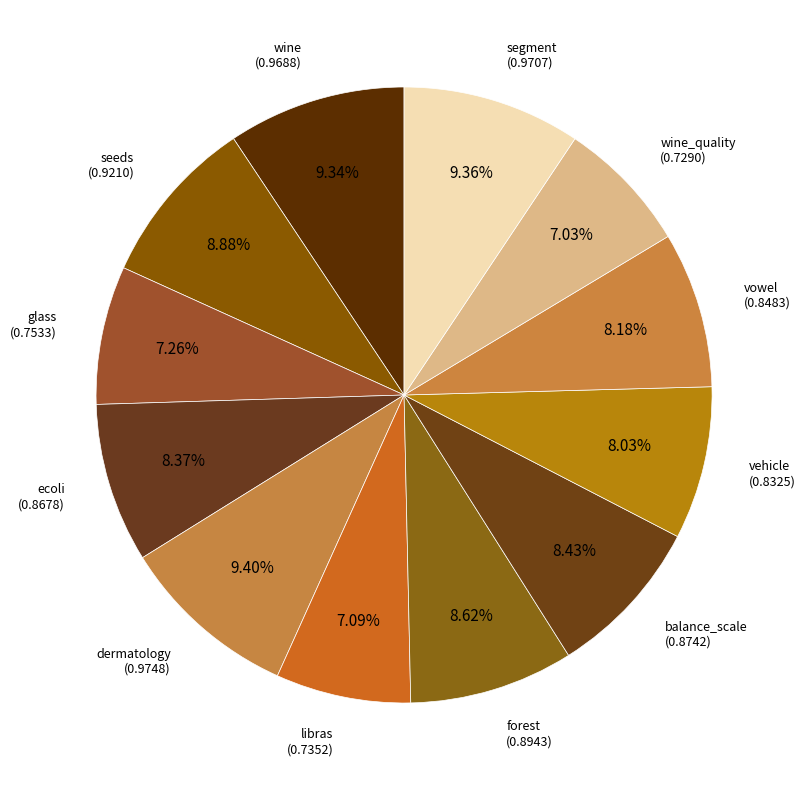

Is there any slice that represents more than half of the pie?

No